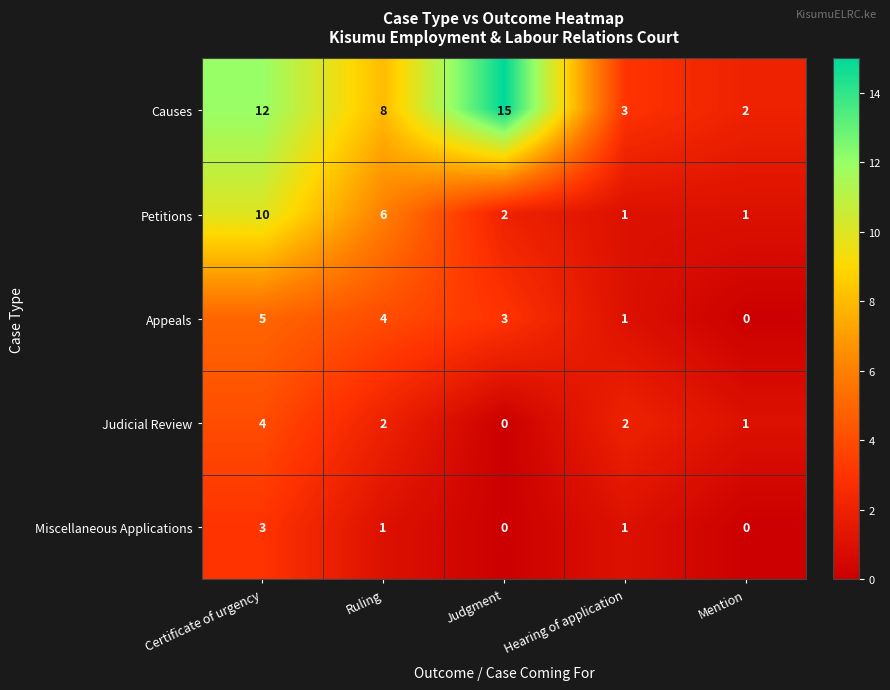

What is the maximum value shown in the chart?

15